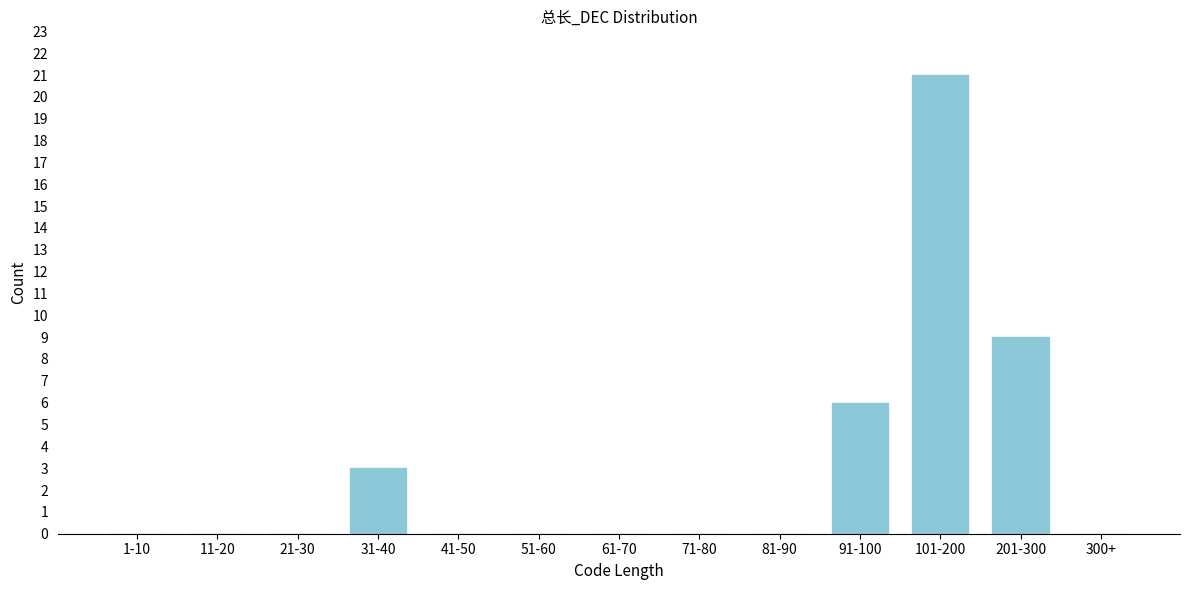

Reading left to right, transcribe all the data shown in this chart.

1-10=0	11-20=0	21-30=0	31-40=3	41-50=0	51-60=0	61-70=0	71-80=0	81-90=0	91-100=6	101-200=21	201-300=9	300+=0